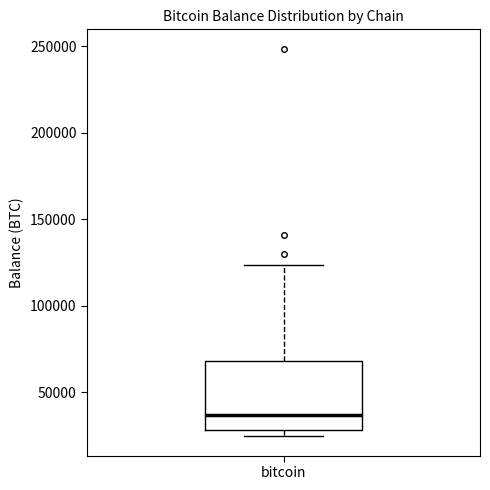

Where does the median line of the box for bitcoin sit on the y-axis? The values are not printed on the chart, so give them approximately, as read against the axis.

35000